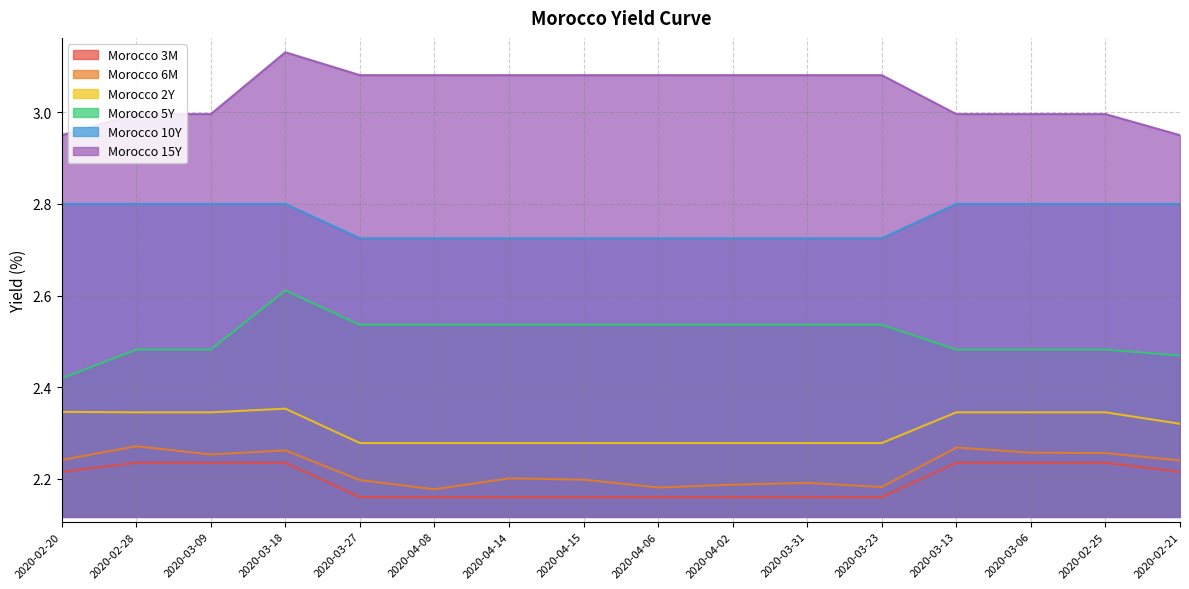

What is the average value of the Morocco 6M series?

2.2